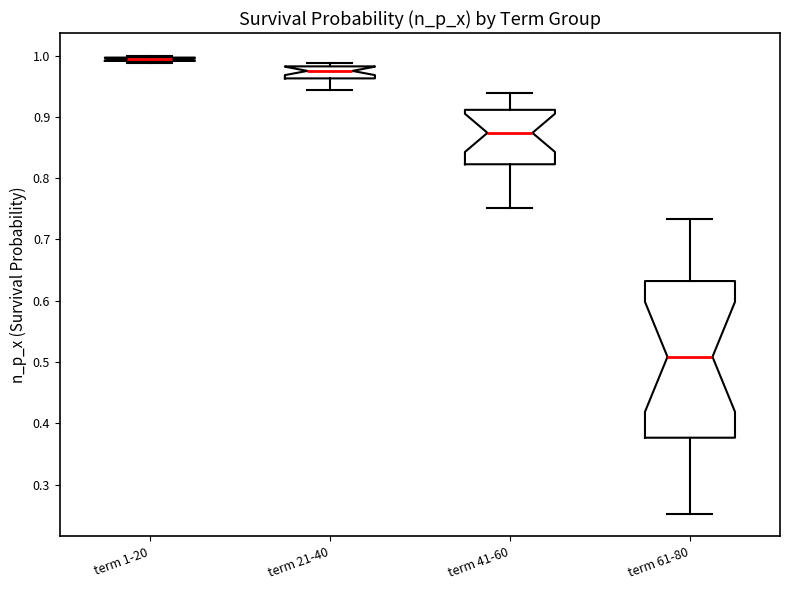

Where is the upper edge of the box for term 41-60 on the y-axis? The values are not printed on the chart, so give them approximately, as read against the axis.

0.91